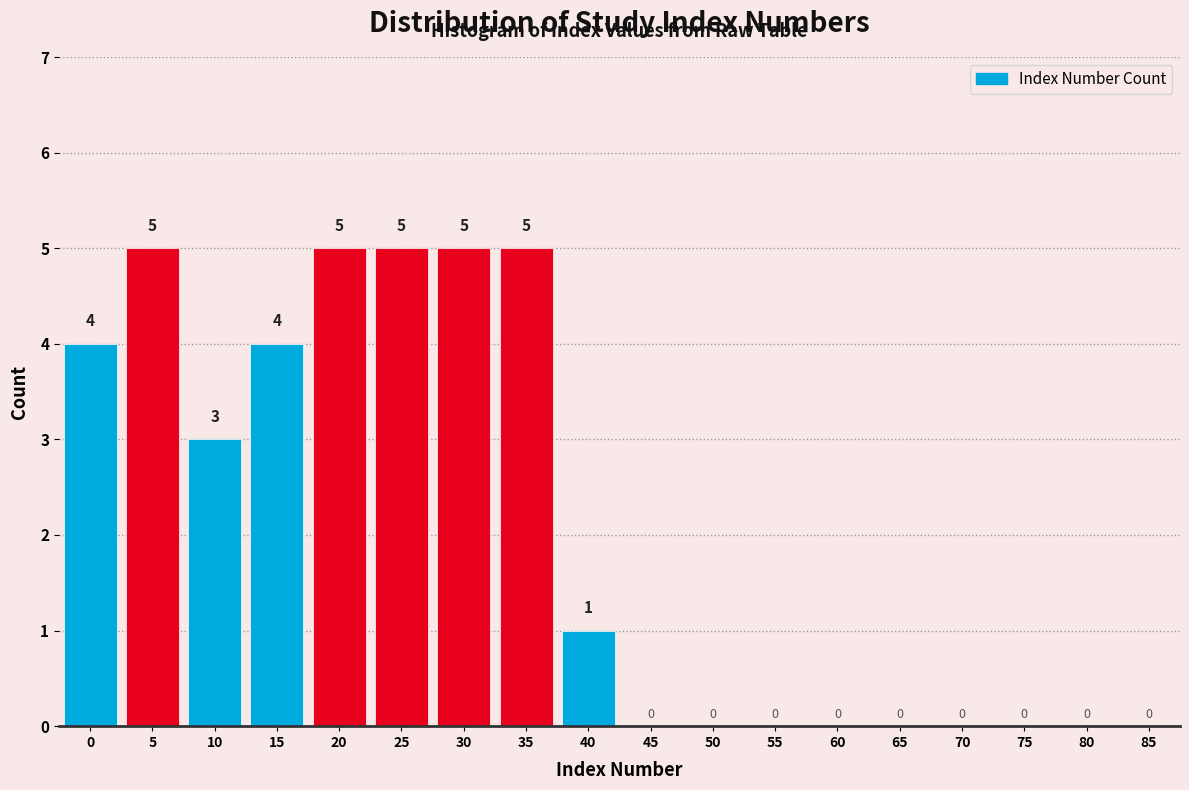

Reading left to right, what are all the values shown in this chart?

0=4	5=5	10=3	15=4	20=5	25=5	30=5	35=5	40=1	45=0	50=0	55=0	60=0	65=0	70=0	75=0	80=0	85=0